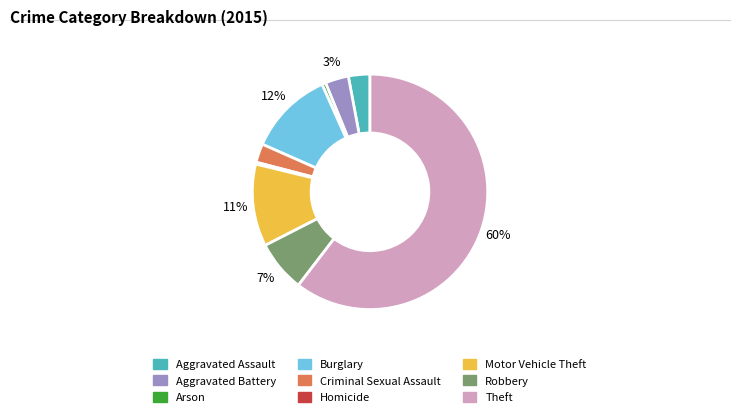

Do Aggravated Battery and Aggravated Assault together represent more than half of the pie?

No